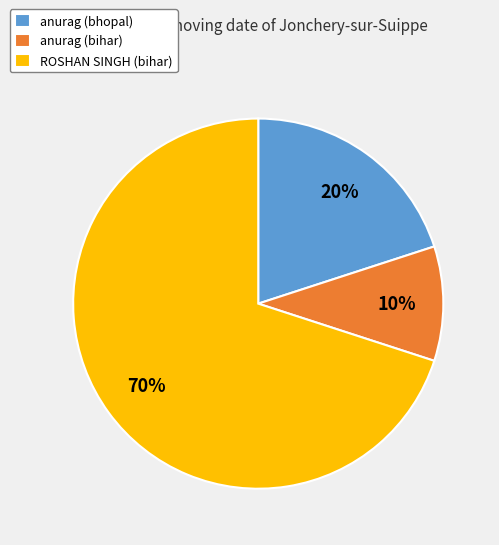

Rank the categories by value from highest to lowest.

ROSHAN SINGH (bihar), anurag (bhopal), anurag (bihar)